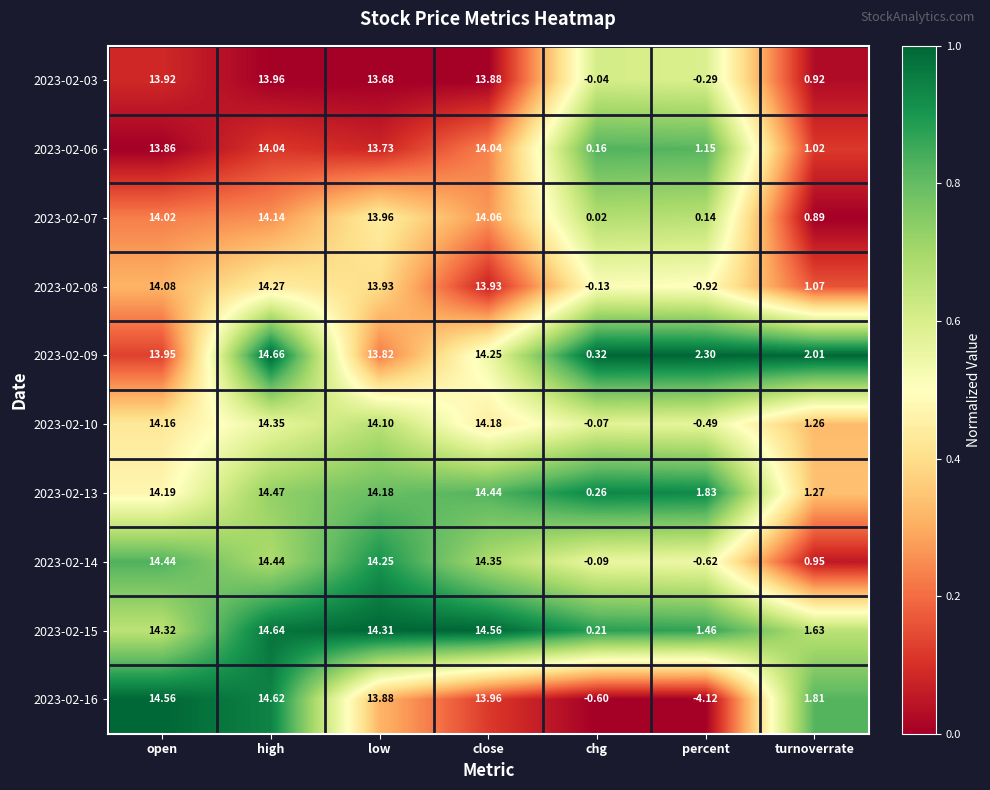

Is the value of 2023-02-16 at chg greater than the value of 2023-02-10 at close?

No